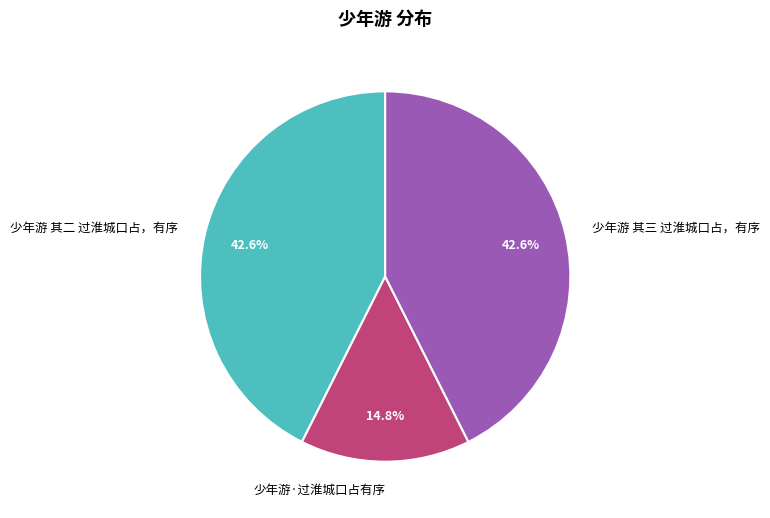

What is the ratio of the value at 少年游 其二 过淮城口占，有序 to the value at 少年游·过淮城口占有序?

2.9